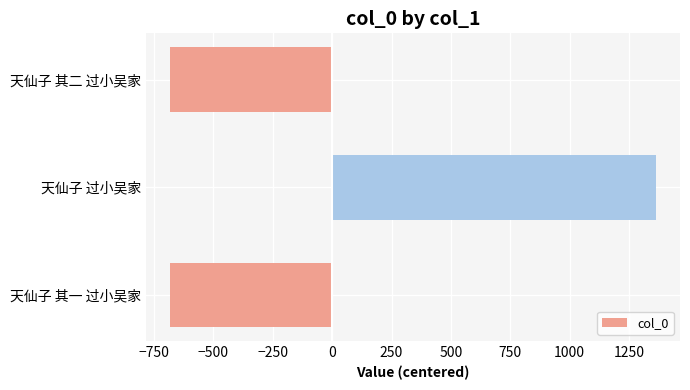

Does the chart contain any negative values?

Yes